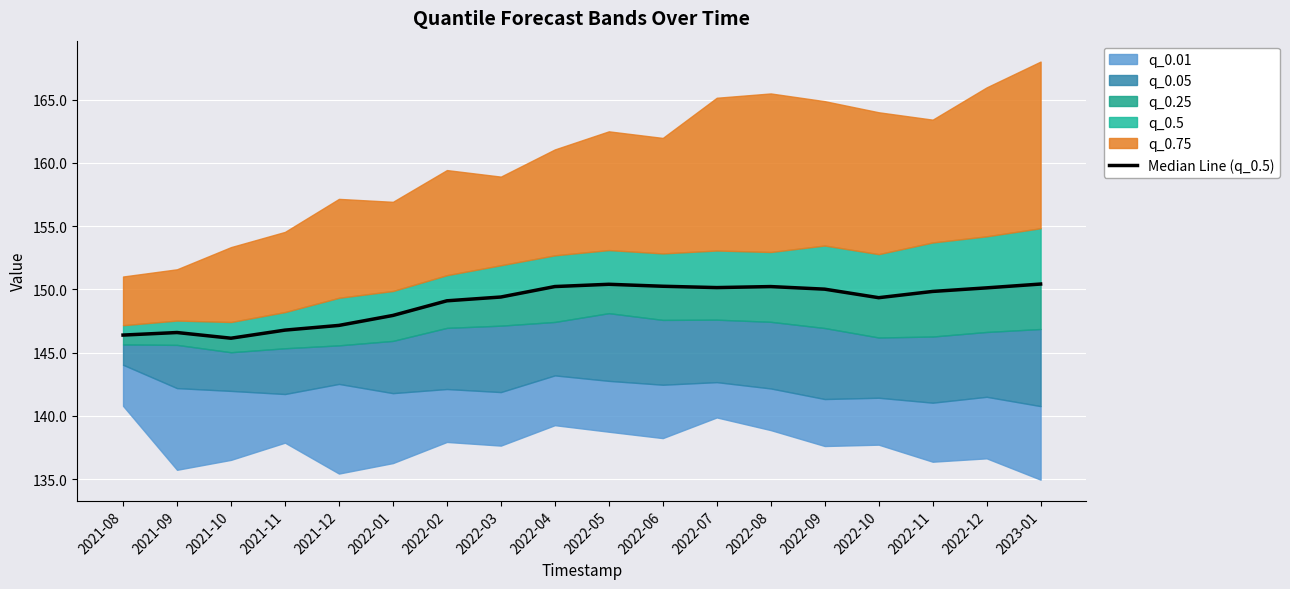

Rank the categories by value from highest to lowest.

2023-01, 2022-05, 2022-06, 2022-04, 2022-08, 2022-07, 2022-12, 2022-09, 2022-11, 2022-03, 2022-10, 2022-02, 2022-01, 2021-12, 2021-11, 2021-09, 2021-08, 2021-10